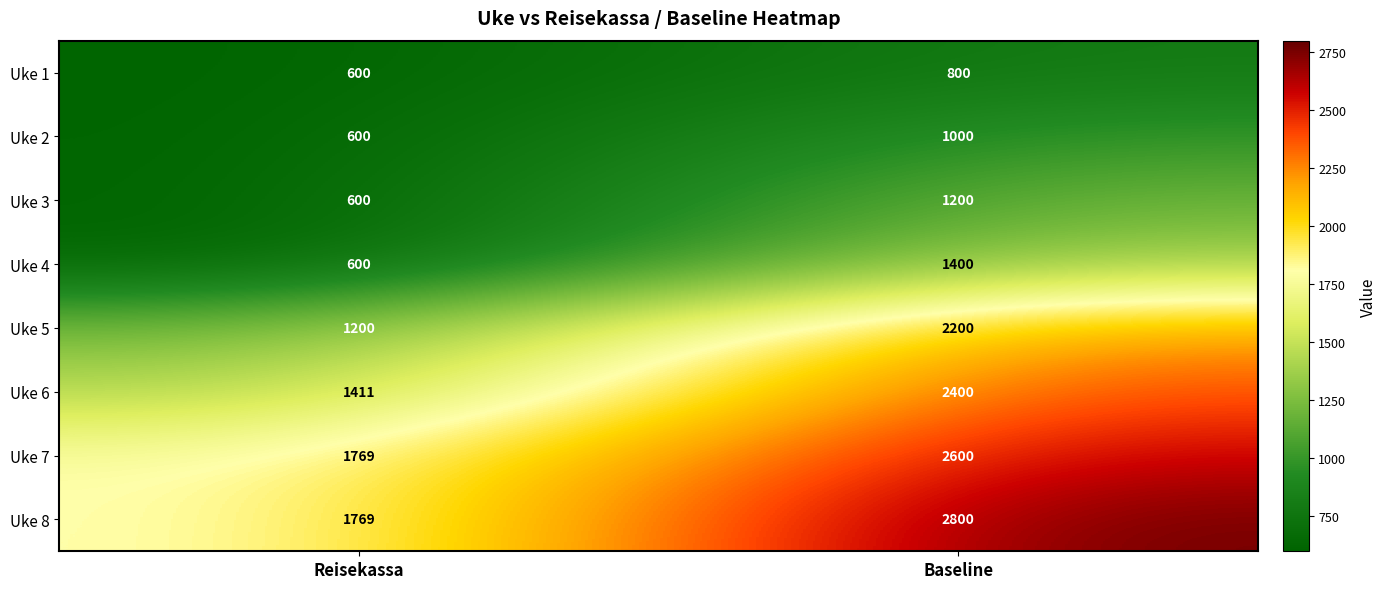

Rank the series by their maximum value, from lowest to highest.

Uke 1, Uke 2, Uke 3, Uke 4, Uke 5, Uke 6, Uke 7, Uke 8